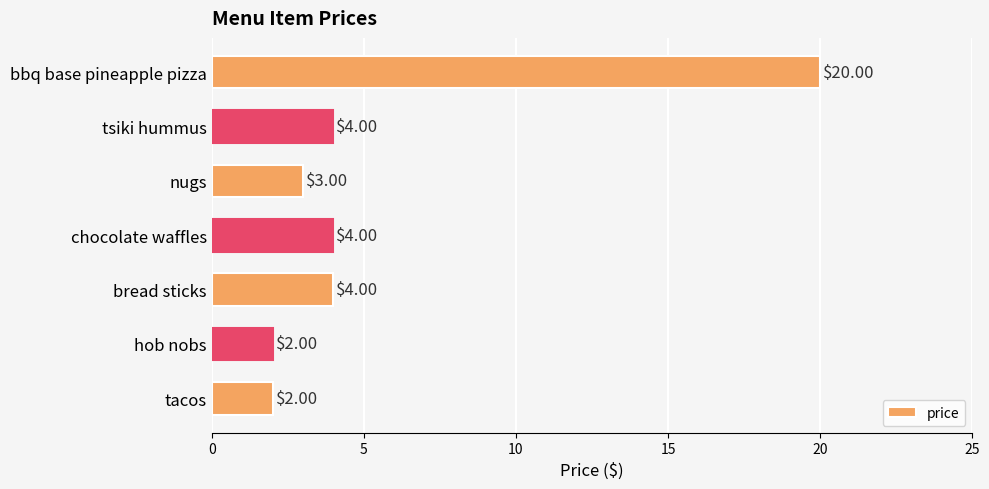

What is the label of the 1st bar from the bottom?

tacos